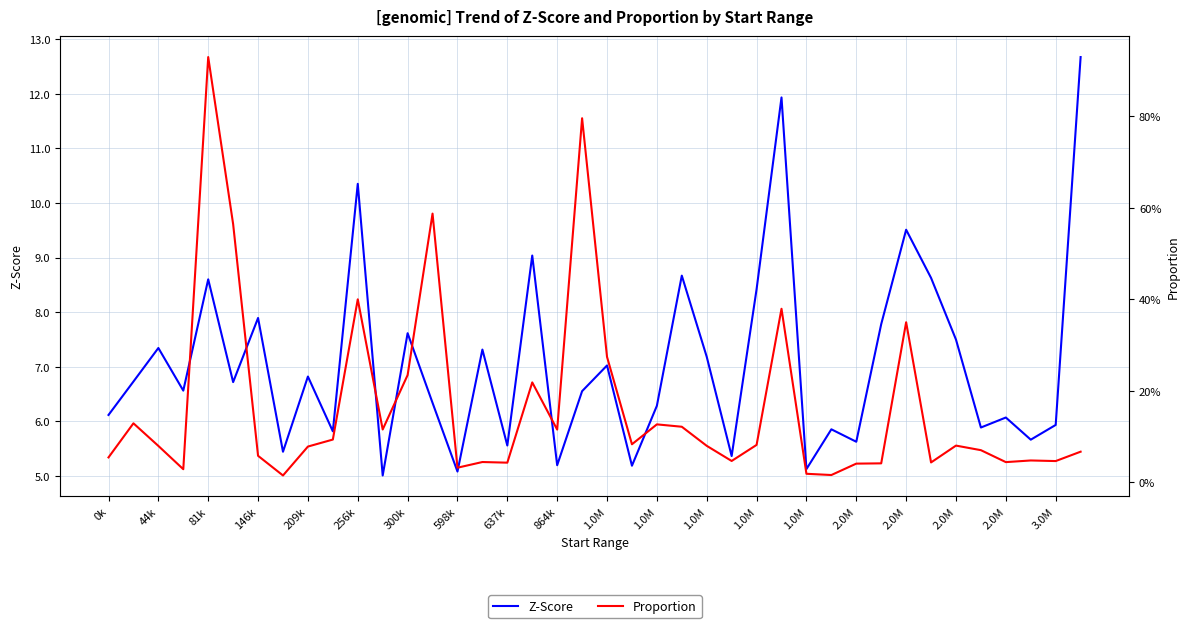

What are all the series names shown in the legend?

Z-Score, Proportion